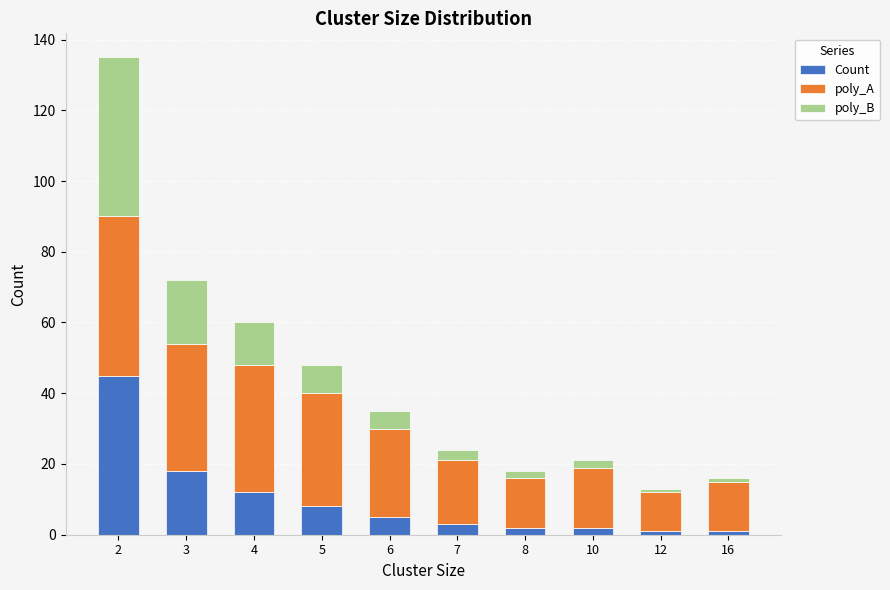

Reading left to right, list the values for the Count series.

2=45	3=18	4=12	5=8	6=5	7=3	8=2	10=2	12=1	16=1